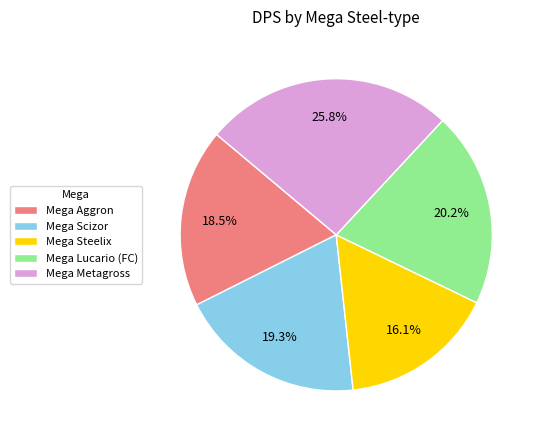

What portion of the pie excludes Mega Metagross?

74.2%